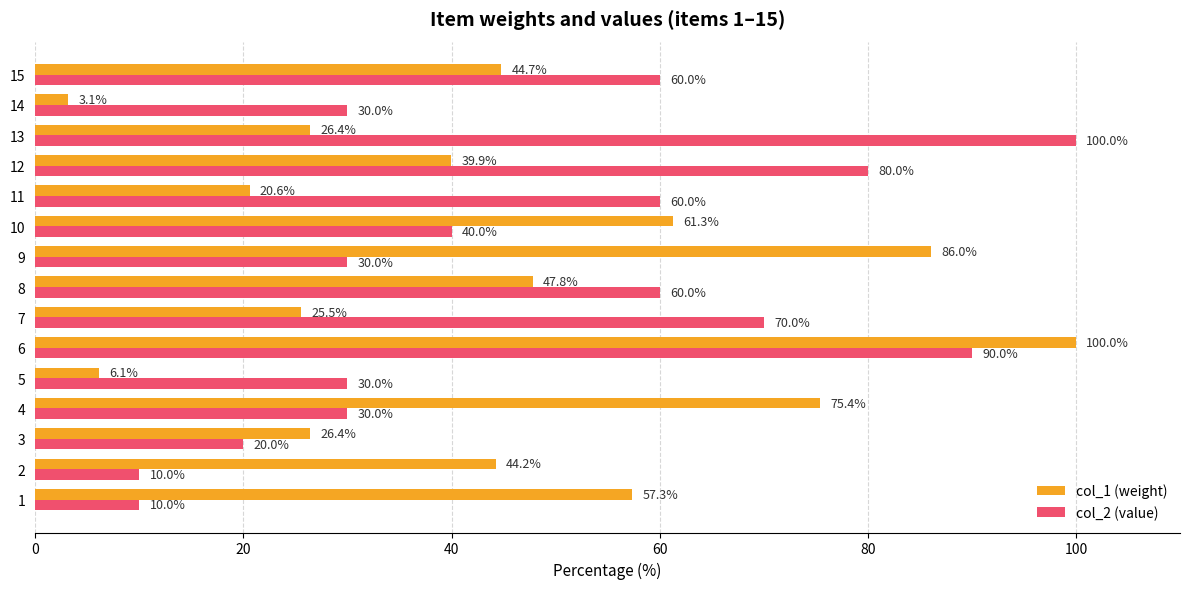

At which category is the sum across all series the highest?

6